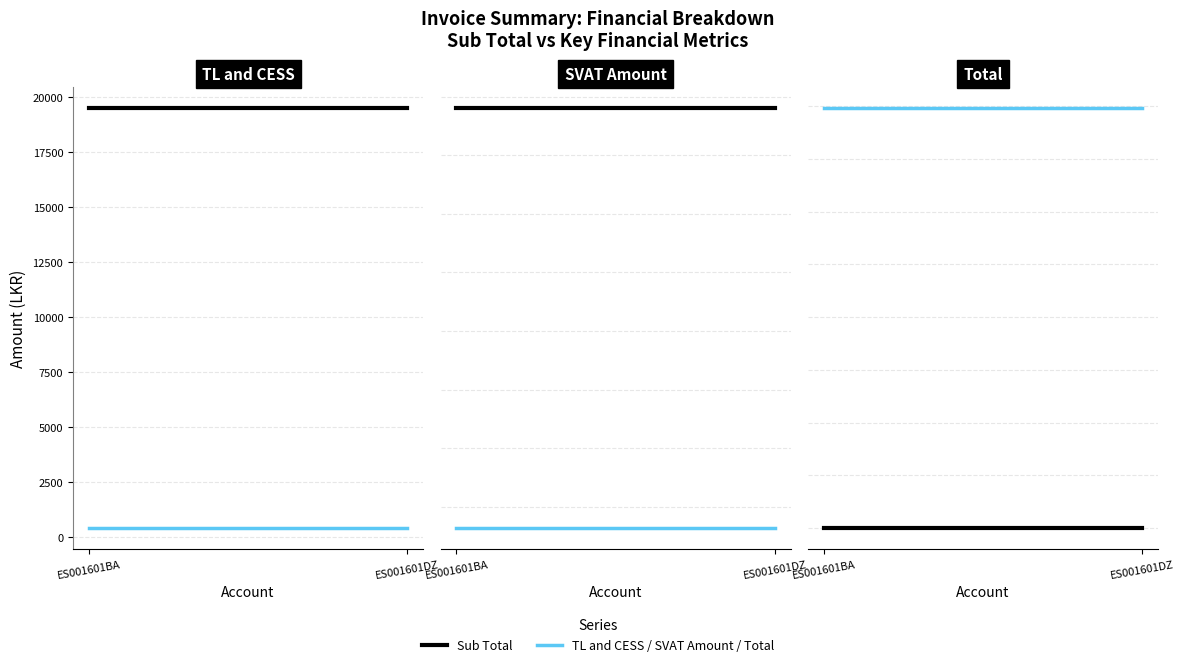

Which has a higher value, ES001601BA or ES001601DZ?

ES001601BA